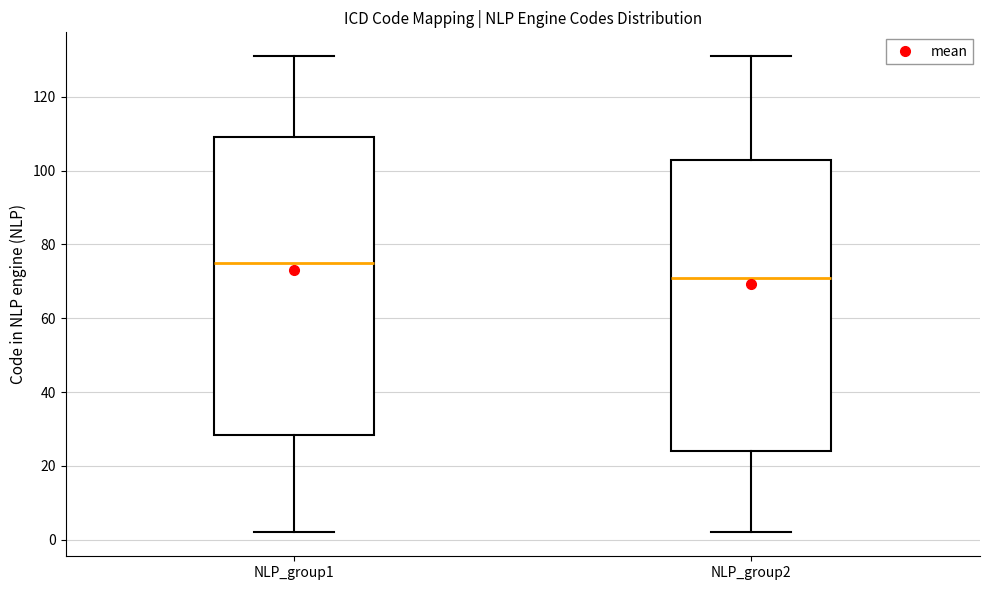

Where does the lower whisker of the box for NLP_group2 end on the y-axis? The values are not printed on the chart, so give them approximately, as read against the axis.

2